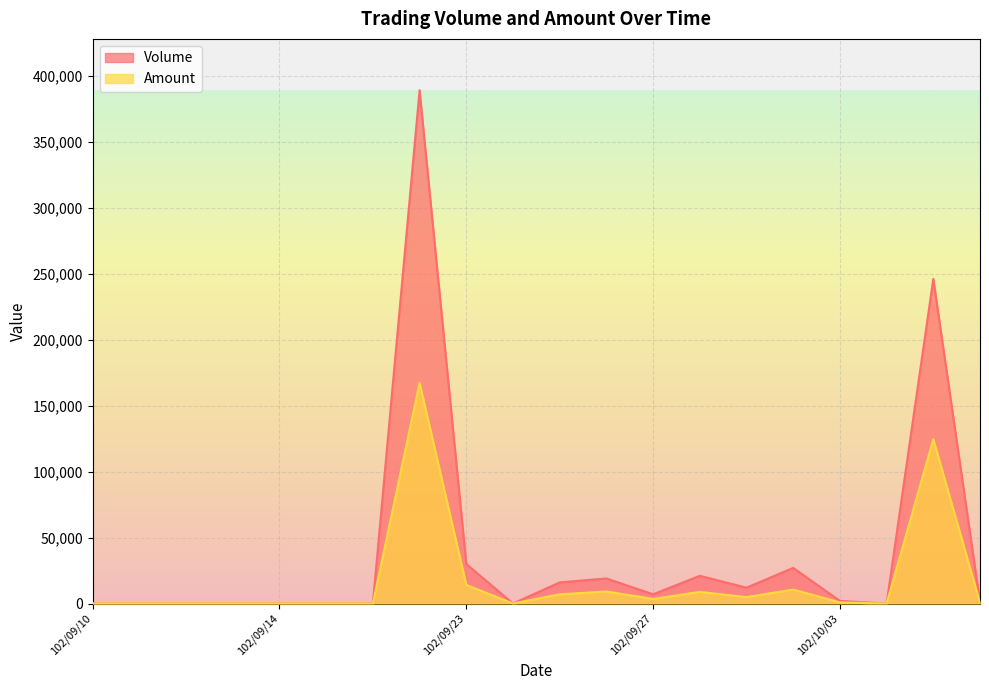

True or false: Amount has a value of 258828 at 102/09/18.

False